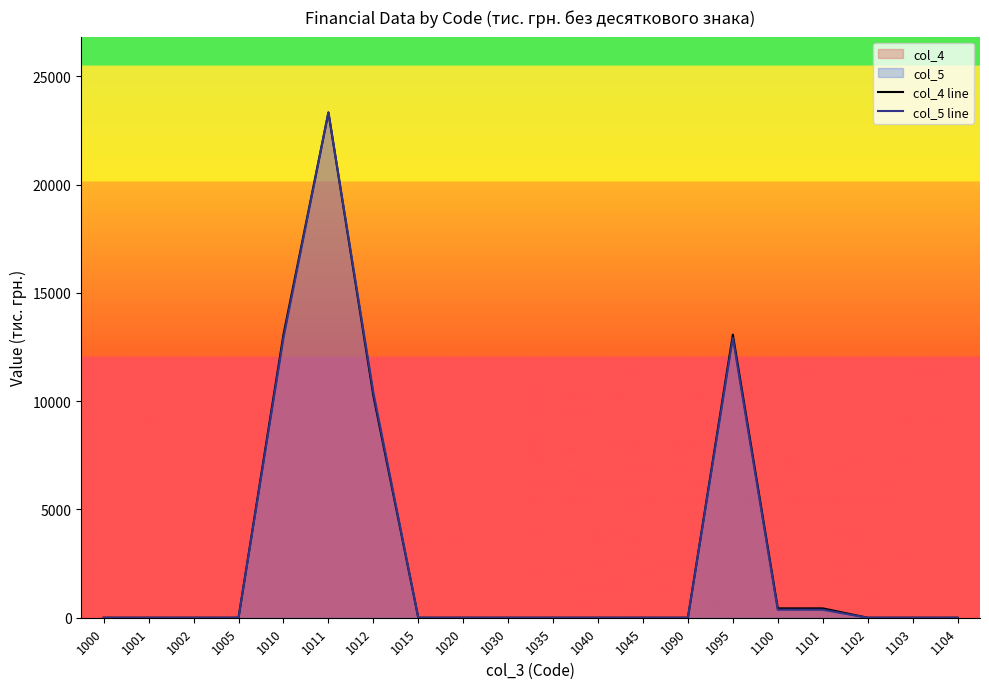

List the series in order of their overall mean, lowest first.

col_5 line, col_4 line